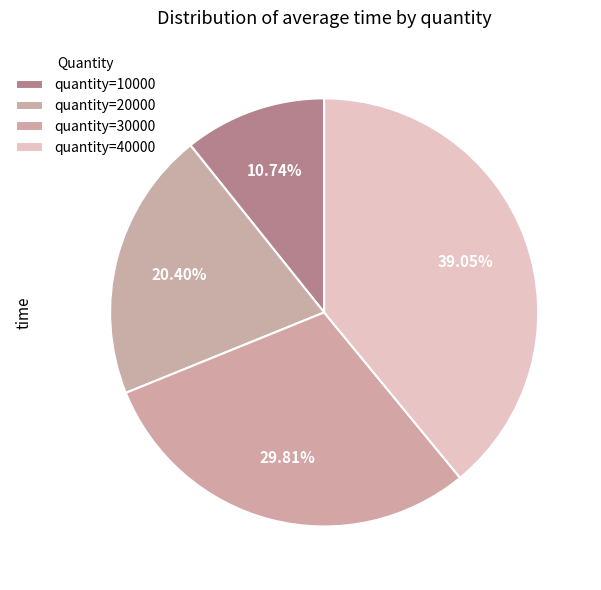

Does any single category account for the majority?

No